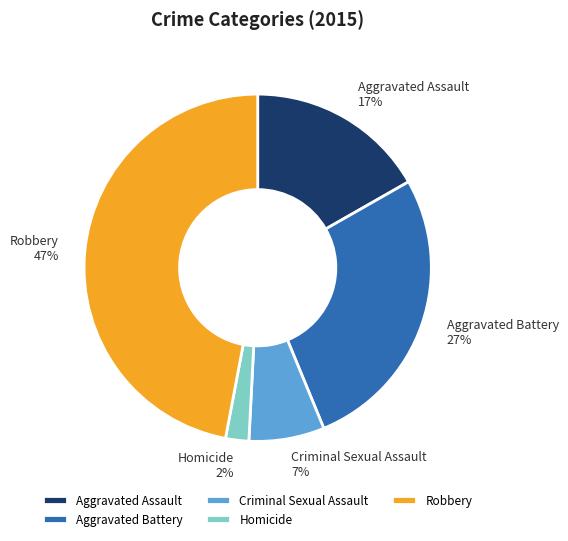

To the nearest percent, what is the average slice percentage?

20%